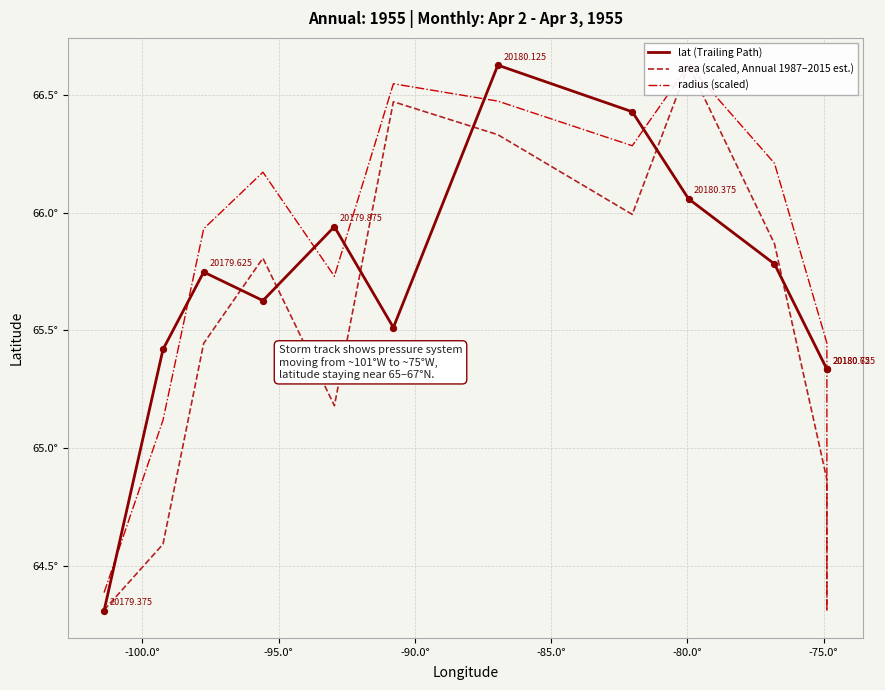

Which series reaches the maximum Y coordinate?

lat (Trailing Path)